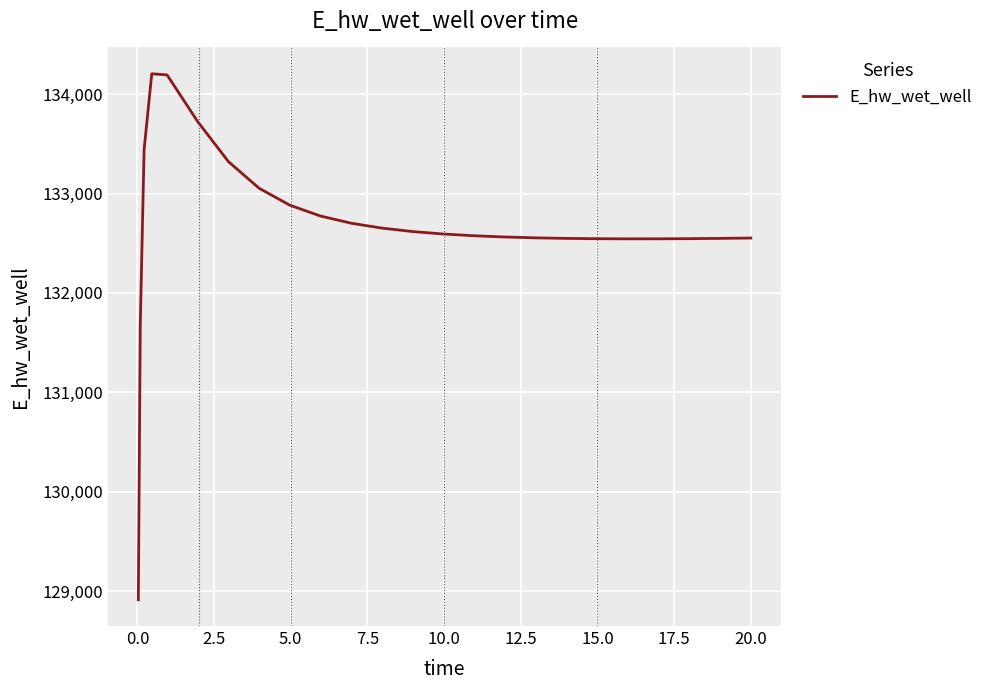

What is the smallest value displayed?

128913.1